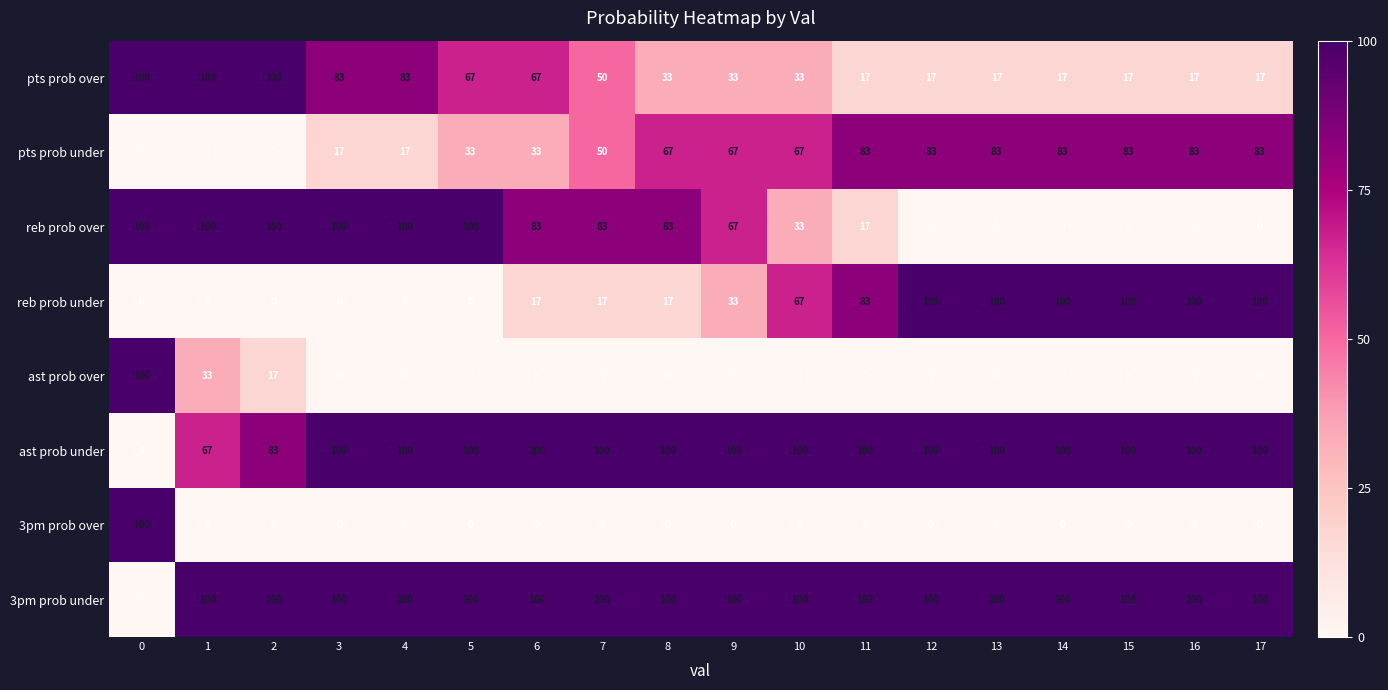

Is it true that reb prob under equals 24 at 17?

False